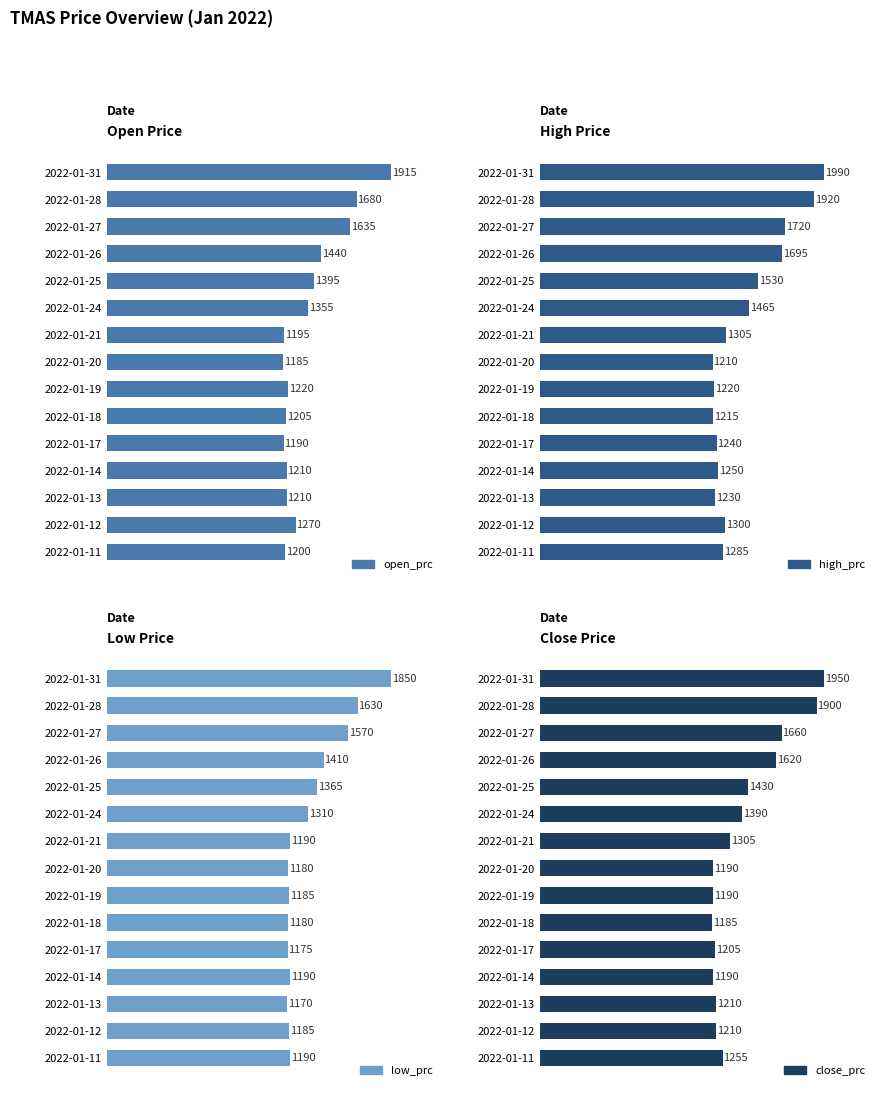

Which series has the widest spread of values?

high_prc